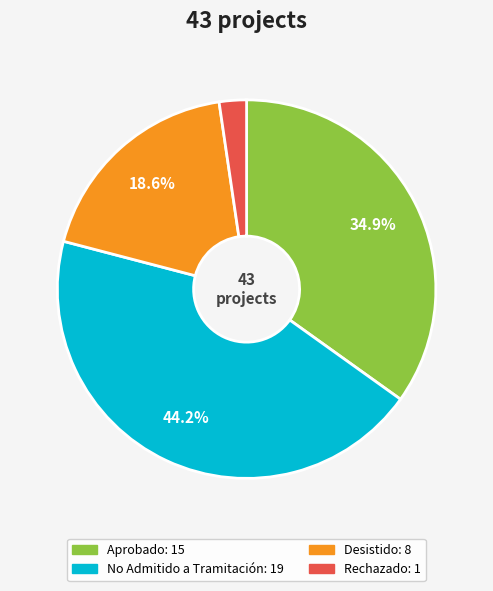

To the nearest percent, what is the difference between the largest and smallest slice percentages?

42%